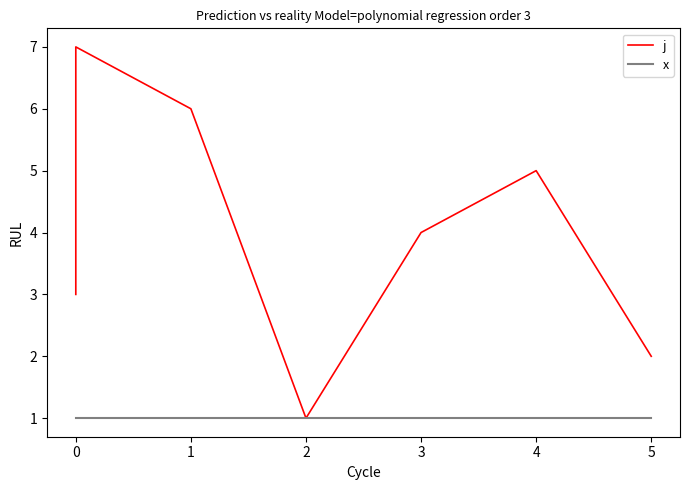

Is the value of x at 5 greater than the value of j at 0?

No